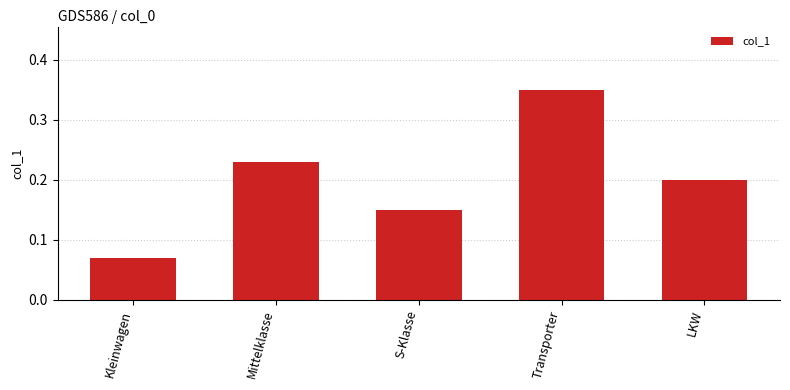

List the labels in order of value, smallest first.

Kleinwagen, S-Klasse, LKW, Mittelklasse, Transporter